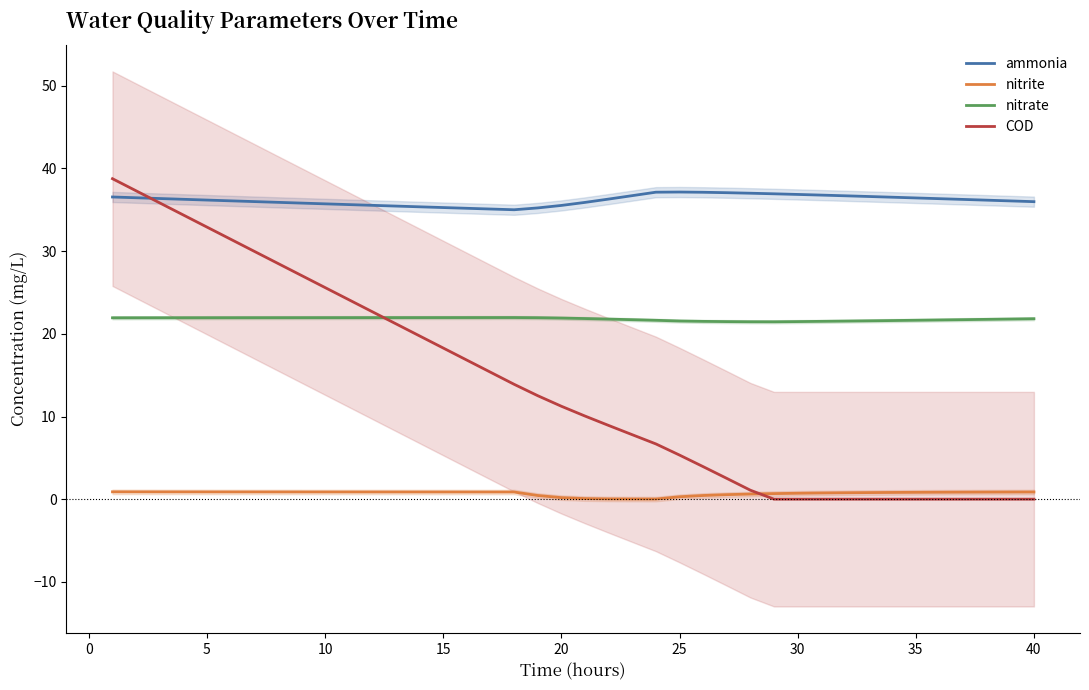

The value of COD at 35 is 0.0. True or false?

True